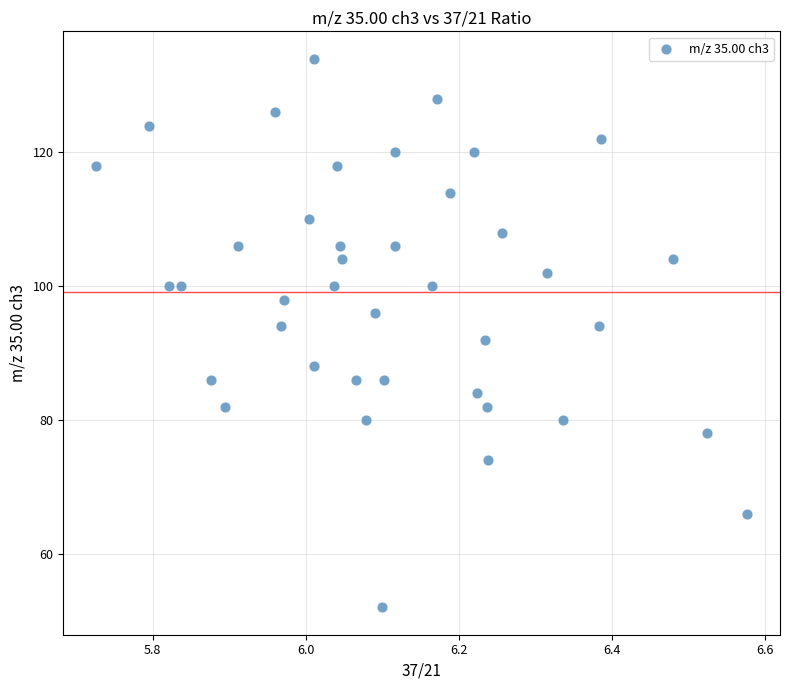

What is the range of X values (max minus min)?

0.9